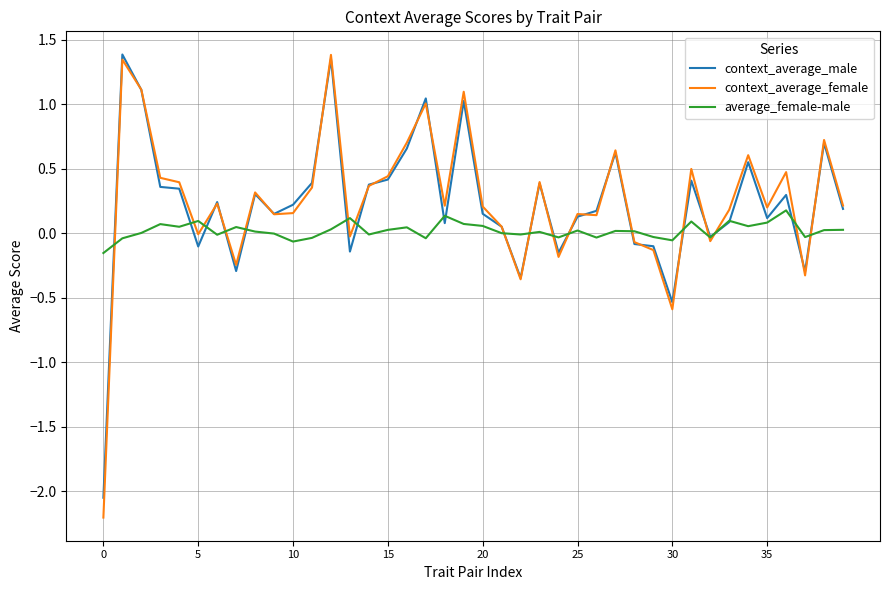

What is the minimum value shown in the chart?

-2.2